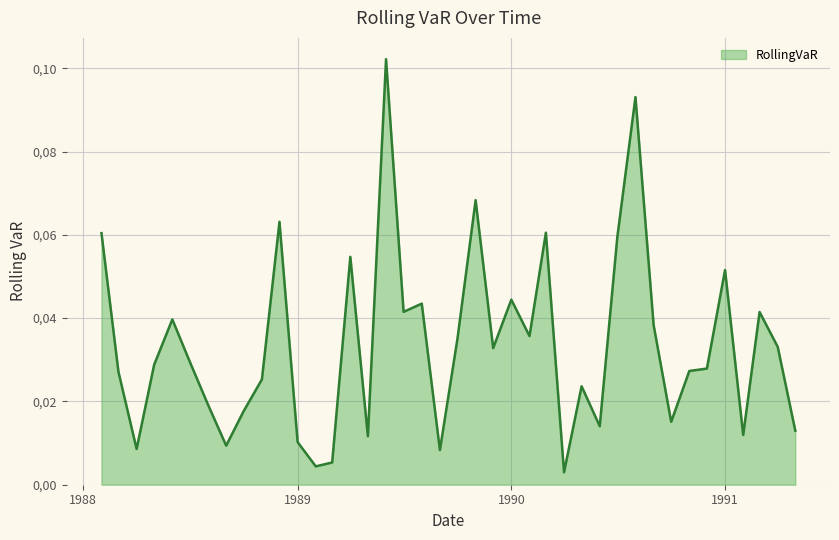

Rank the categories by value from highest to lowest.

1989-06-01, 1990-08-01, 1989-11-01, 1988-12-01, 1990-03-01, 1988-02-01, 1990-07-01, 1989-04-01, 1991-01-01, 1990-01-01, 1989-08-01, 1989-07-01, 1991-03-01, 1988-06-01, 1990-09-01, 1990-02-01, 1989-10-01, 1991-04-01, 1989-12-01, 1988-07-01, 1988-05-01, 1990-12-01, 1990-11-01, 1988-03-01, 1988-11-01, 1990-05-01, 1988-08-01, 1988-10-01, 1990-10-01, 1990-06-01, 1991-05-01, 1991-02-01, 1989-05-01, 1989-01-01, 1988-09-01, 1988-04-01, 1989-09-01, 1989-03-01, 1989-02-01, 1990-04-01